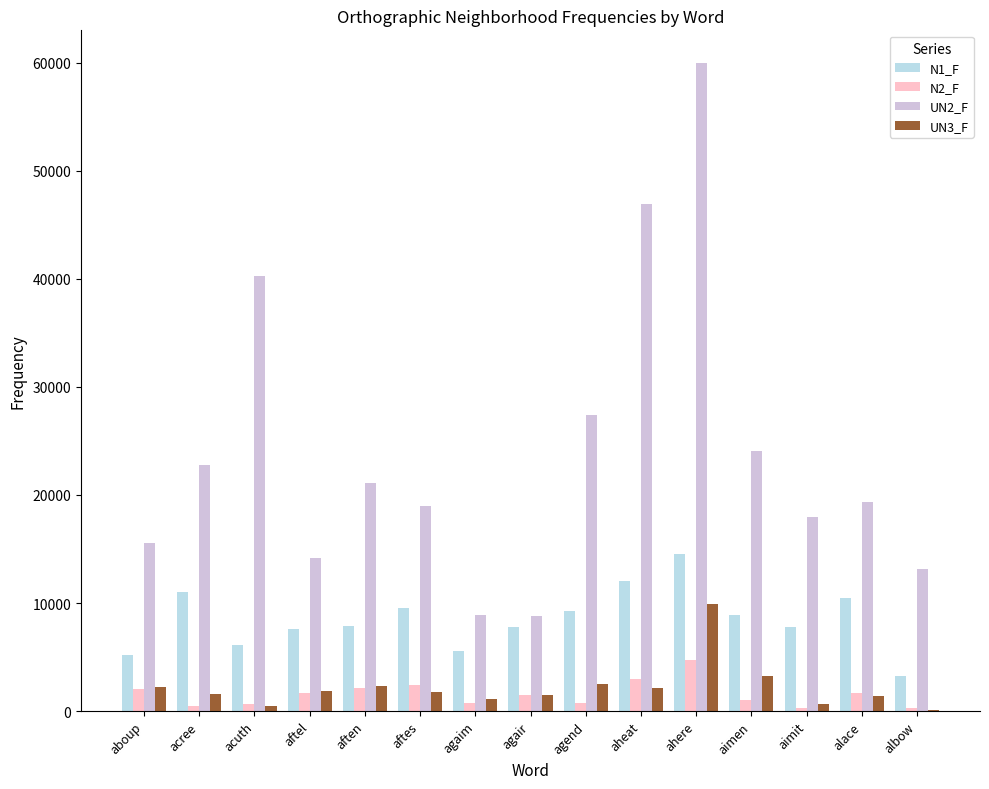

What is the maximum value shown in the chart?

59991.2